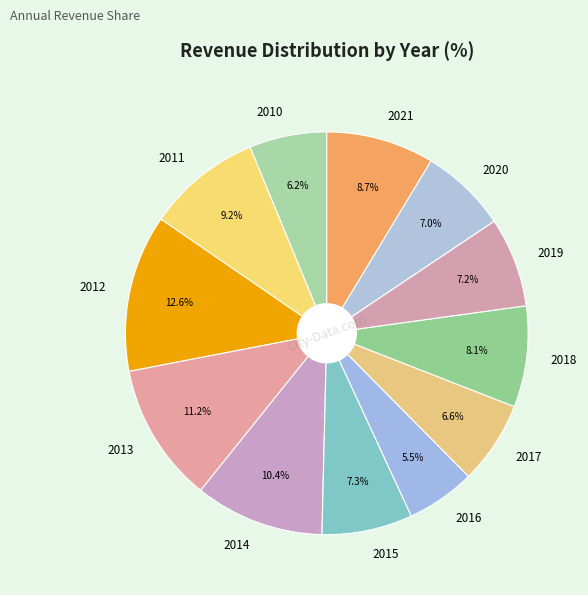

What percentage do 2018 and 2021 together represent?

16.8%